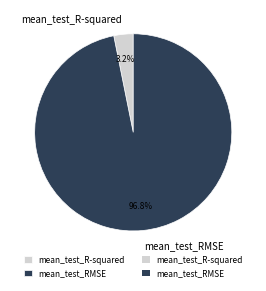

To the nearest percent, what portion does mean_test_R-squared represent?

3%